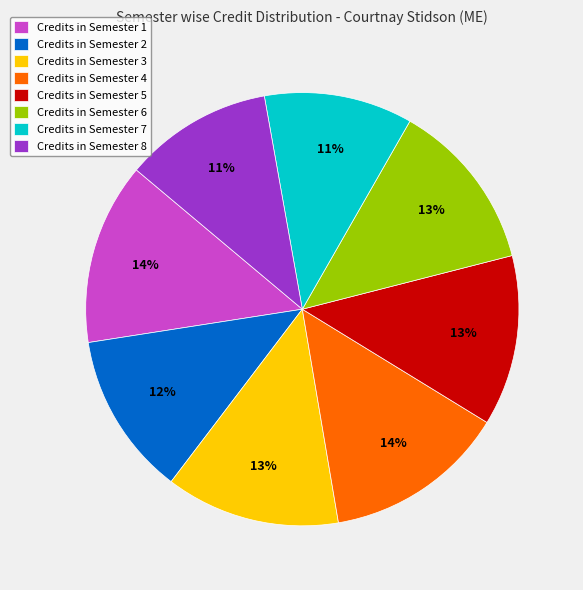

Is the sum of Credits in Semester 8 and Credits in Semester 2 greater than half?

No